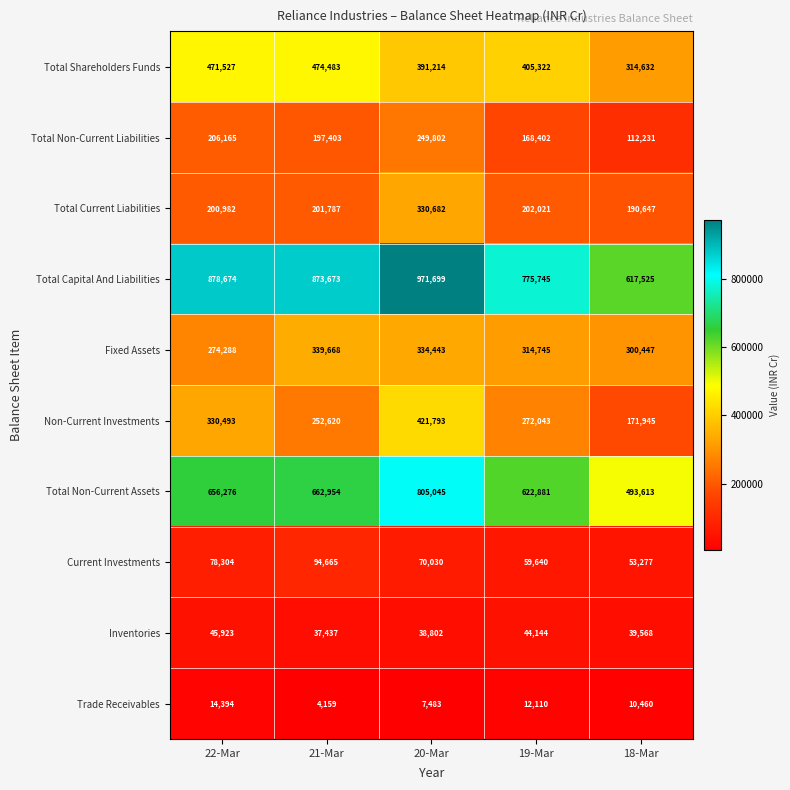

What is the total value across all series at 22-Mar?

3157026